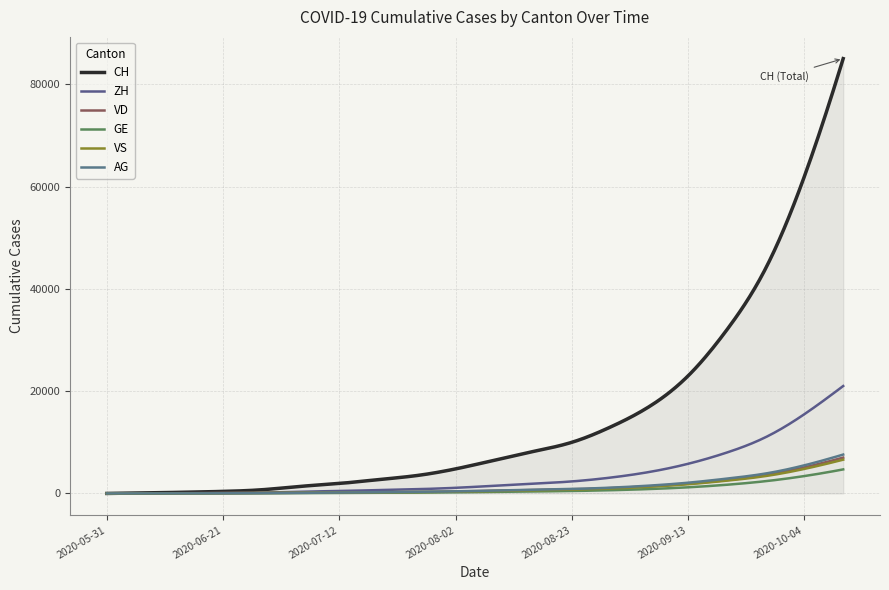

What is the average value of the CH series?

14407.4